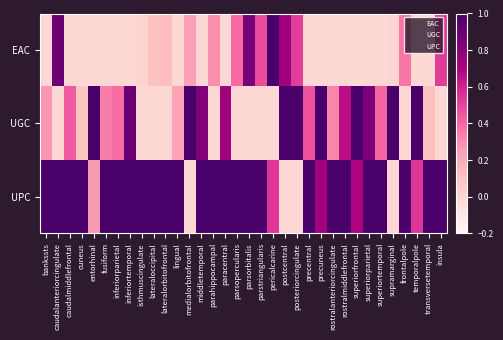

Which series has the largest range (max minus min)?

EAC